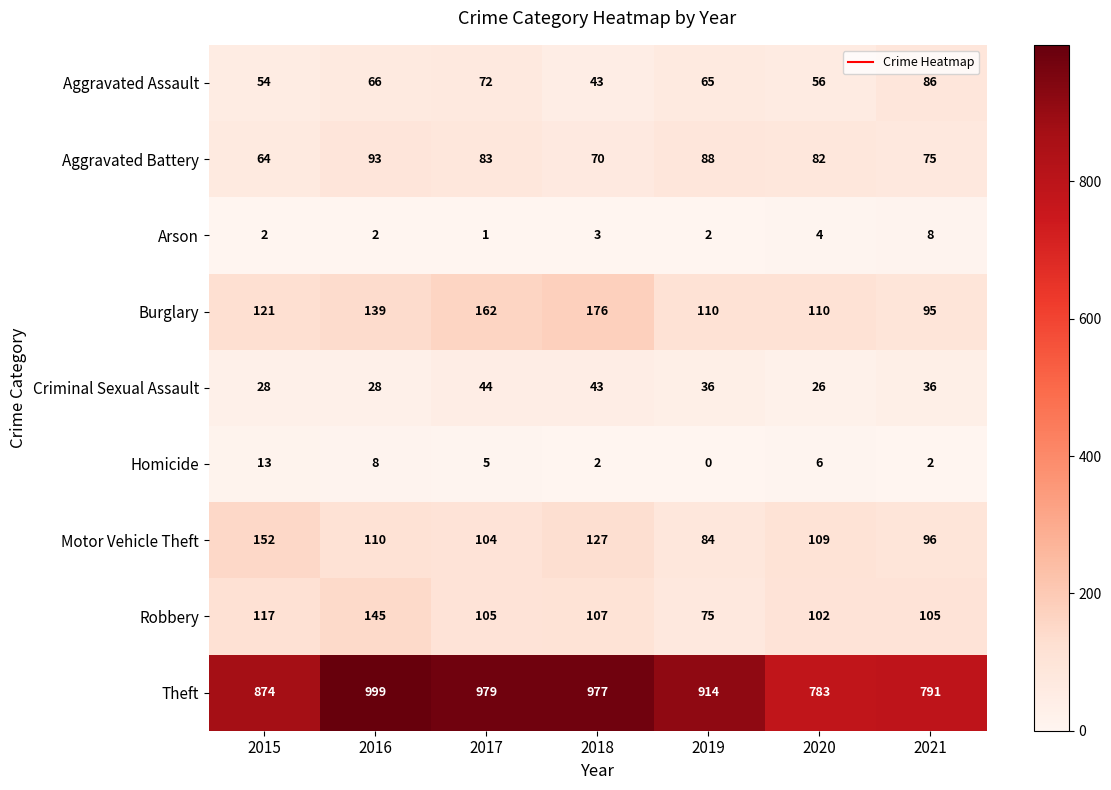

Rank the series at 2017 from lowest to highest value.

Arson, Homicide, Criminal Sexual Assault, Aggravated Assault, Aggravated Battery, Motor Vehicle Theft, Robbery, Burglary, Theft